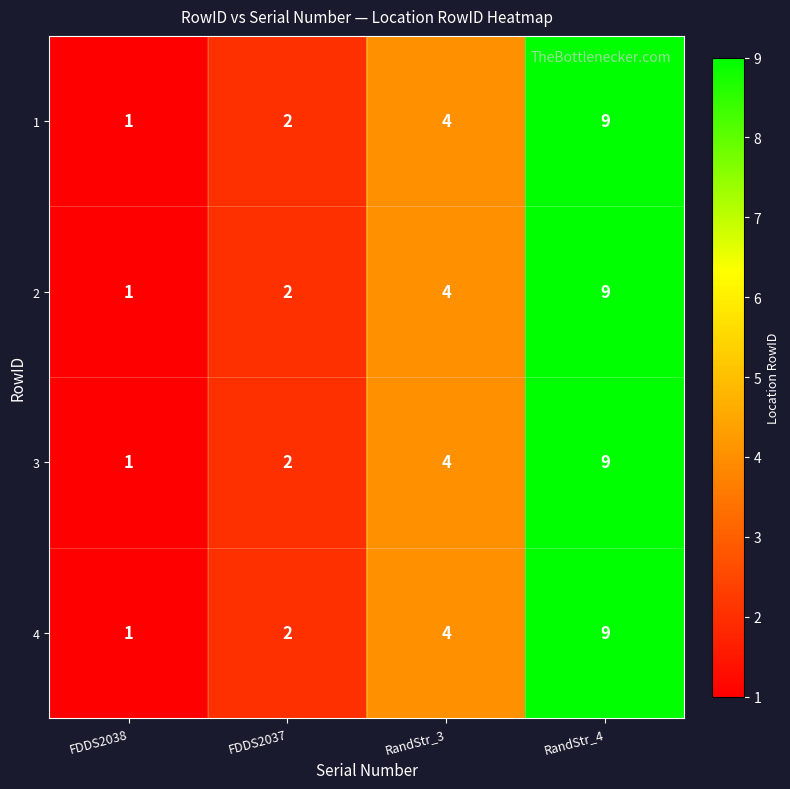

Read the 2 value at RandStr_3.

4